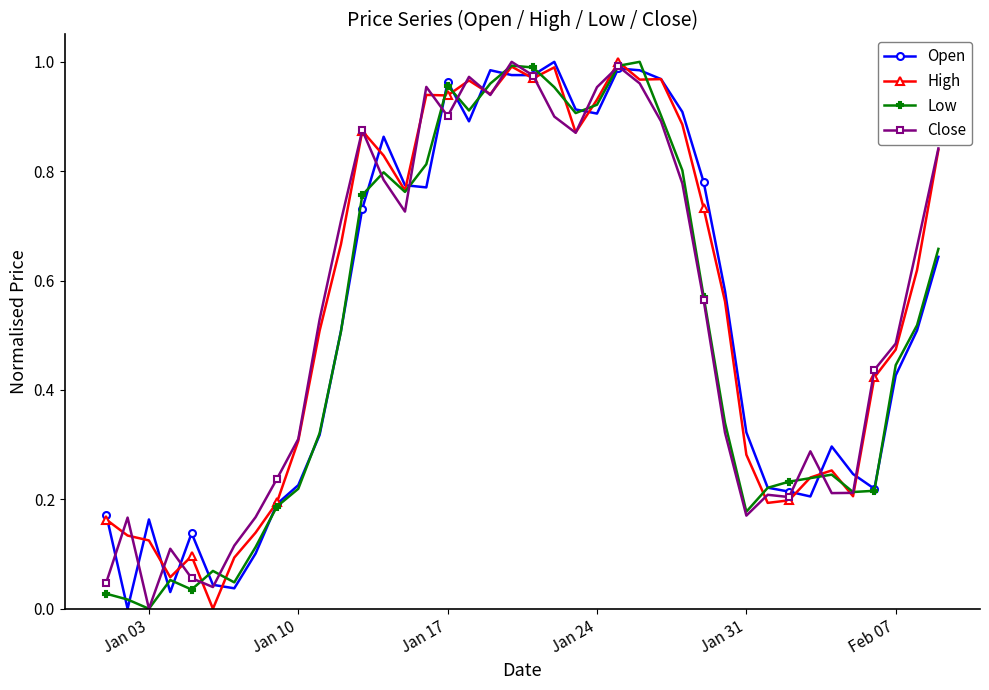

True or false: High has more than 0 points higher than both neighbors.

True